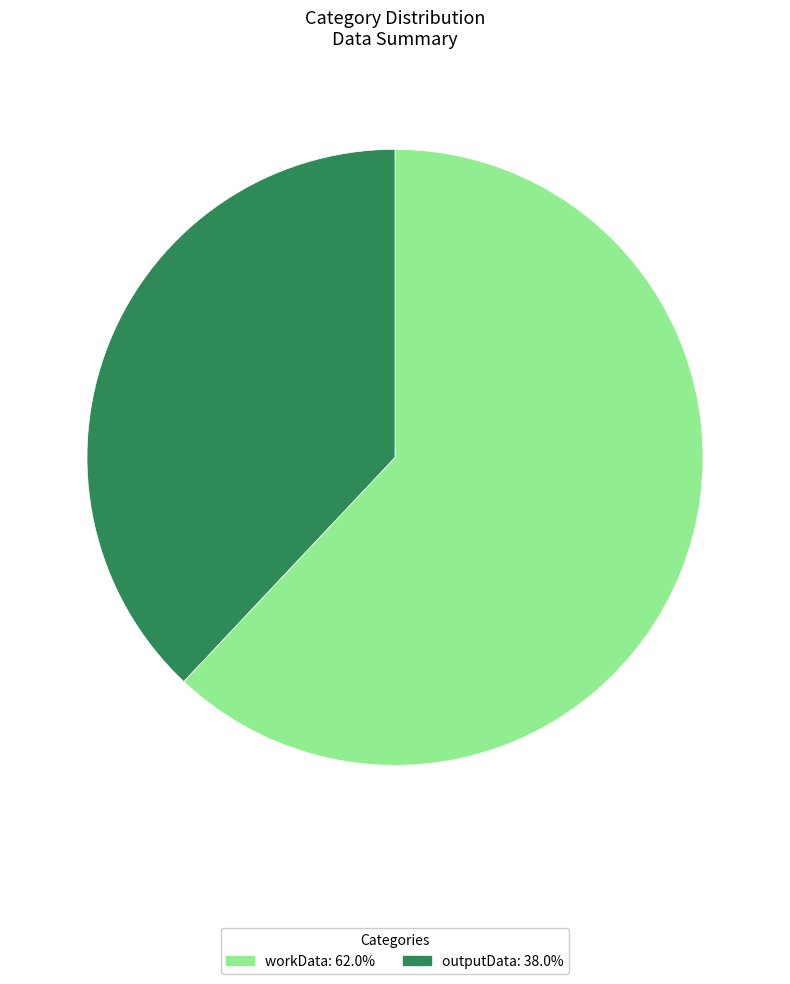

Between outputData and workData, which is larger?

workData